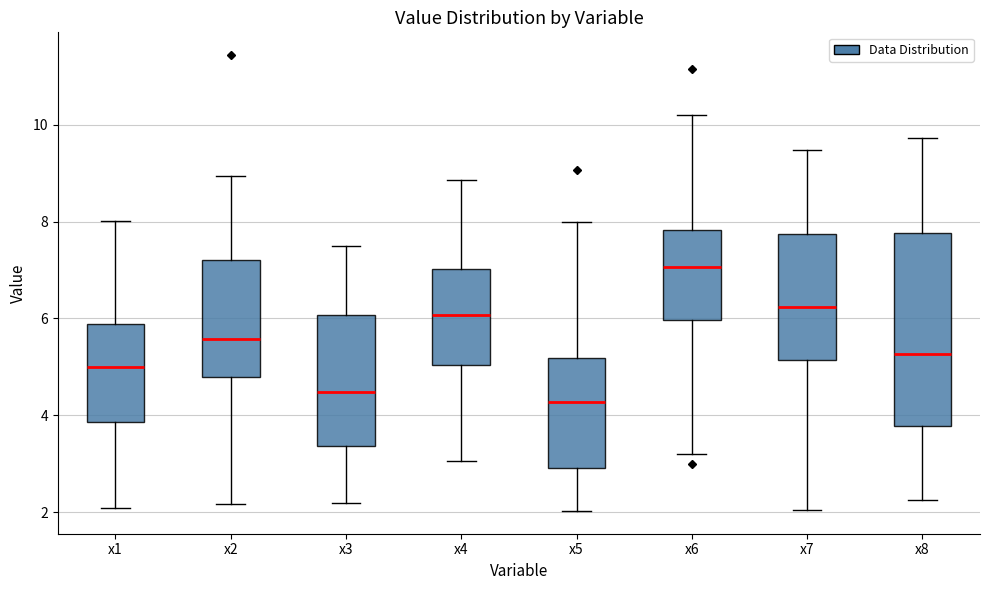

Reading left to right, read every box against the y-axis: the position of its median line, the range the box covers, and the ends of its whiskers. The values are not printed on the chart, so give them approximately, as read against the axis.

x1: median 5.0, box 3.8 to 5.8, whiskers 2.0 to 8.0
x2: median 5.6, box 4.8 to 7.2, whiskers 2.2 to 9.0
x3: median 4.4, box 3.4 to 6.0, whiskers 2.2 to 7.6
x4: median 6.0, box 5.0 to 7.0, whiskers 3.0 to 8.8
x5: median 4.2, box 3.0 to 5.2, whiskers 2.0 to 8.0
x6: median 7.0, box 6.0 to 7.8, whiskers 3.2 to 10.2
x7: median 6.2, box 5.2 to 7.8, whiskers 2.0 to 9.4
x8: median 5.2, box 3.8 to 7.8, whiskers 2.2 to 9.8